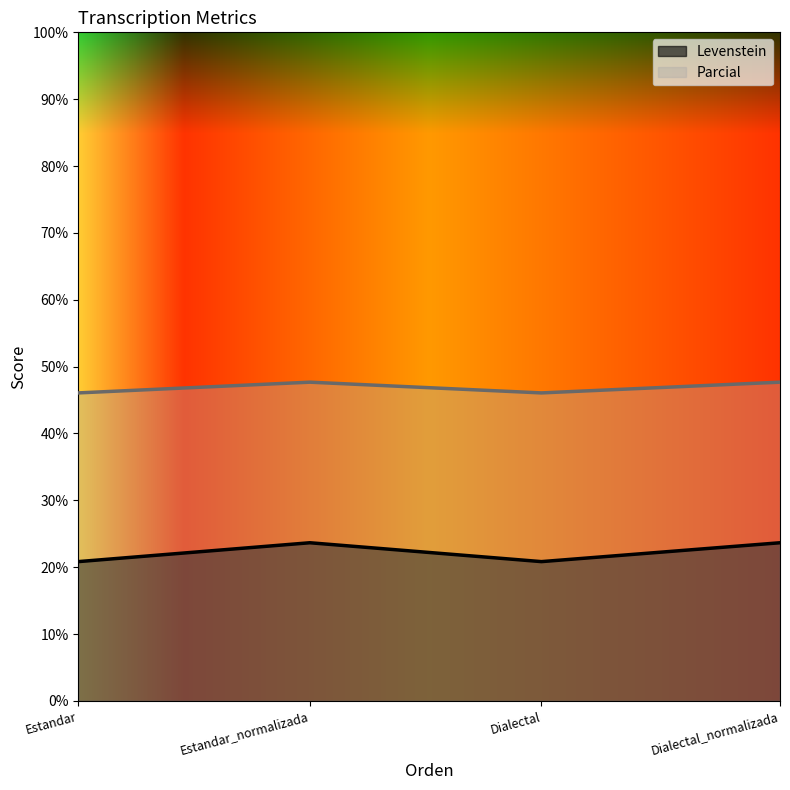

What is the difference between the highest and lowest values at Estandar?

25.2